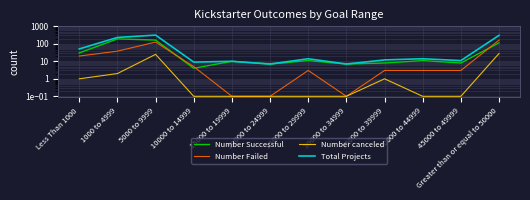

Reading left to right, what are all the values shown in this chart?

Number Successful: Less Than 1000=30.0	1000 to 4999=191.0	5000 to 9999=164.0	10000 to 14999=4.0	15000 to 19999=10.0	20000 to 24999=7.0	25000 to 29999=11.0	30000 to 34999=7.0	35000 to 39999=8.0	40000 to 44999=11.0	45000 to 49999=8.0	Greater than or equal to 50000=114.0
Number Failed: Less Than 1000=20.0	1000 to 4999=38.0	5000 to 9999=126.0	10000 to 14999=5.0	15000 to 19999=0.1	20000 to 24999=0.1	25000 to 29999=3.0	30000 to 34999=0.1	35000 to 39999=3.0	40000 to 44999=3.0	45000 to 49999=3.0	Greater than or equal to 50000=163.0
Number canceled: Less Than 1000=1.0	1000 to 4999=2.0	5000 to 9999=25.0	10000 to 14999=0.1	15000 to 19999=0.1	20000 to 24999=0.1	25000 to 29999=0.1	30000 to 34999=0.1	35000 to 39999=1.0	40000 to 44999=0.1	45000 to 49999=0.1	Greater than or equal to 50000=28.0
Total Projects: Less Than 1000=51.0	1000 to 4999=231.0	5000 to 9999=315.0	10000 to 14999=9.0	15000 to 19999=10.0	20000 to 24999=7.0	25000 to 29999=14.0	30000 to 34999=7.0	35000 to 39999=12.0	40000 to 44999=14.0	45000 to 49999=11.0	Greater than or equal to 50000=305.0